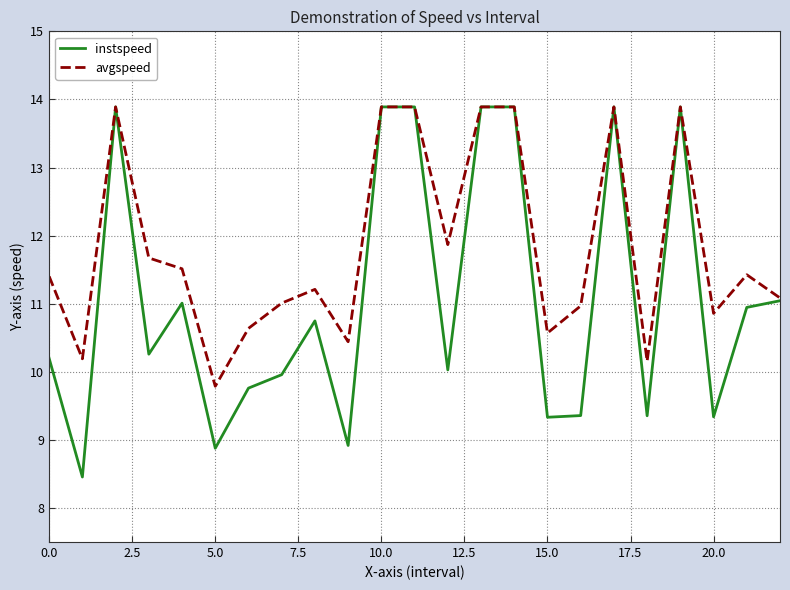

What is the maximum value for instspeed?

13.9